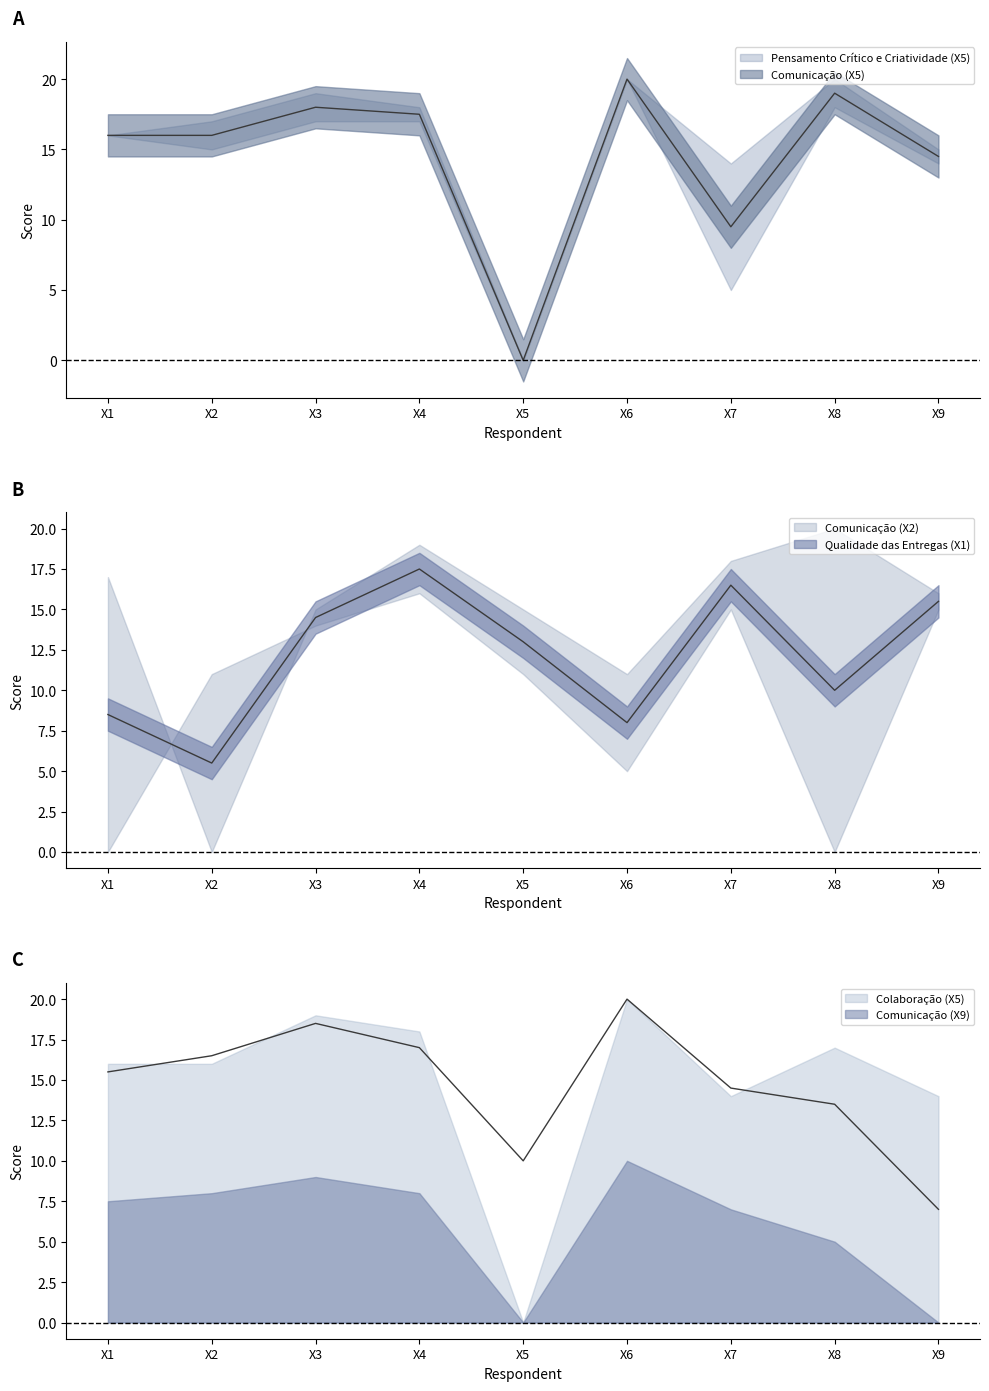

How many times do Comunicação (X5) and Qualidade das Entregas (X1) cross each other?

4